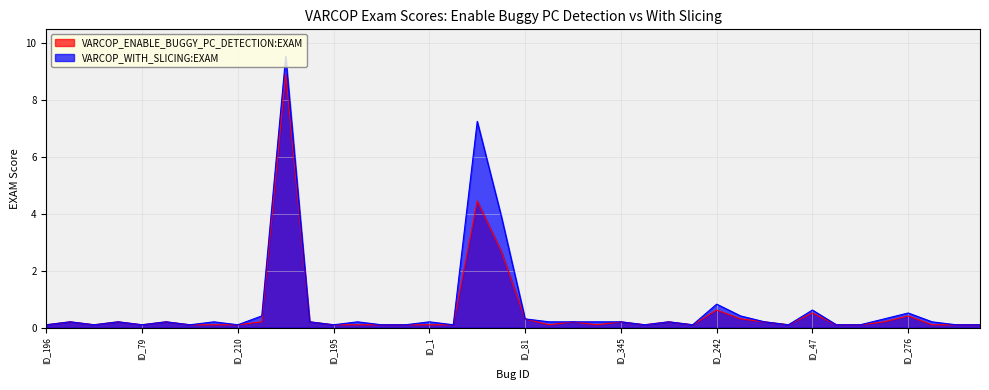

True or false: VARCOP_ENABLE_BUGGY_PC_DETECTION:EXAM and VARCOP_WITH_SLICING:EXAM cross at least once.

False